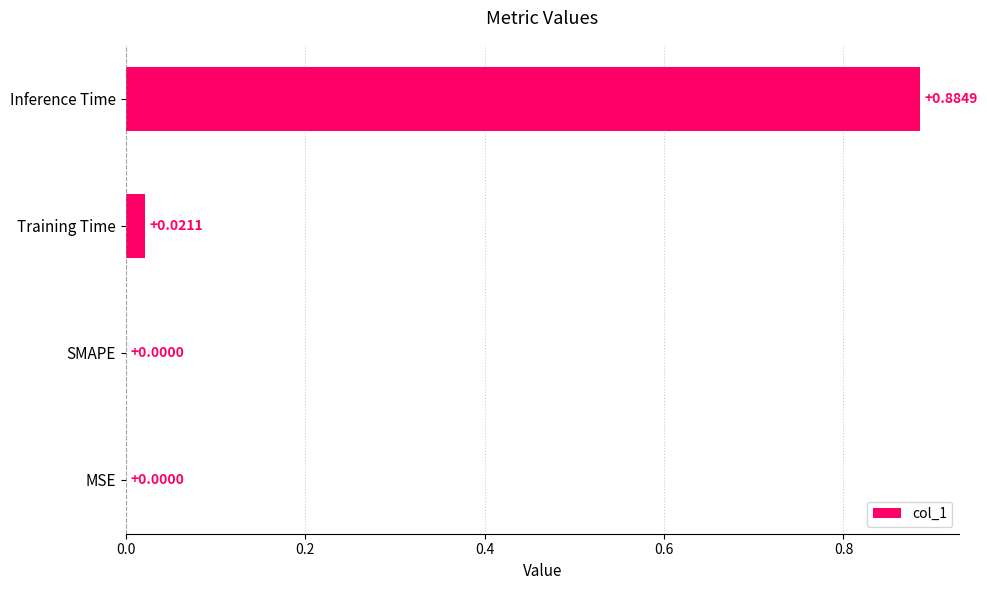

Which has a higher value, MSE or Training Time?

Training Time